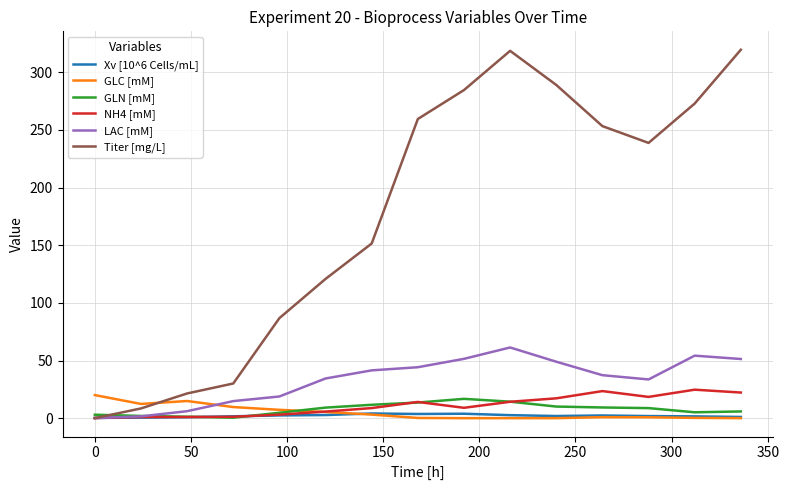

What is the maximum value shown in the chart?

319.6